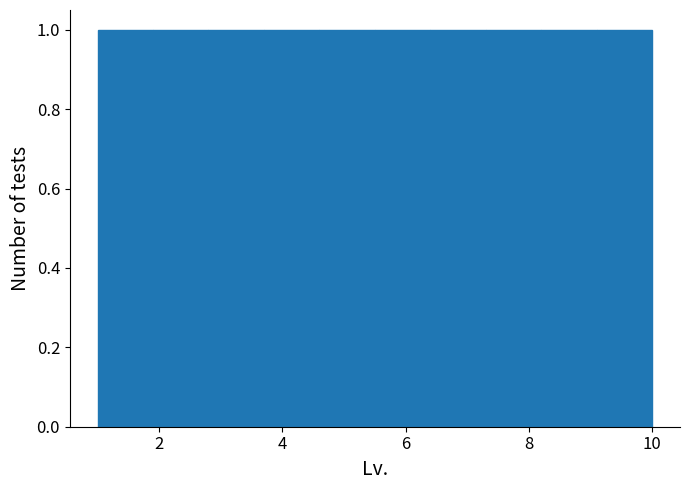

Reading left to right, list every bar in this chart as the range it spans on the x-axis followed by its height. Neither the bar edges nor the heights are printed on the chart, so give them approximately, as read against the axes.

1.0 to 1.9: 1
1.9 to 2.8: 1
2.8 to 3.7: 1
3.7 to 4.6: 1
4.6 to 5.5: 1
5.5 to 6.4: 1
6.4 to 7.3: 1
7.3 to 8.2: 1
8.2 to 9.1: 1
9.1 to 10.0: 1